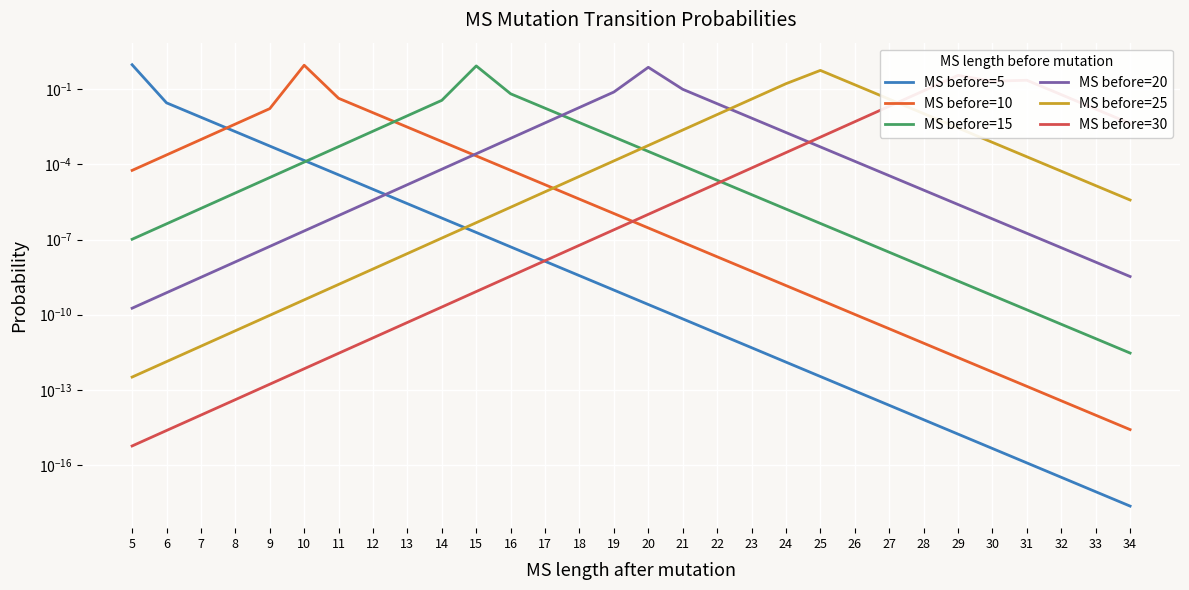

What is the difference between the highest and lowest values at 20?

0.8